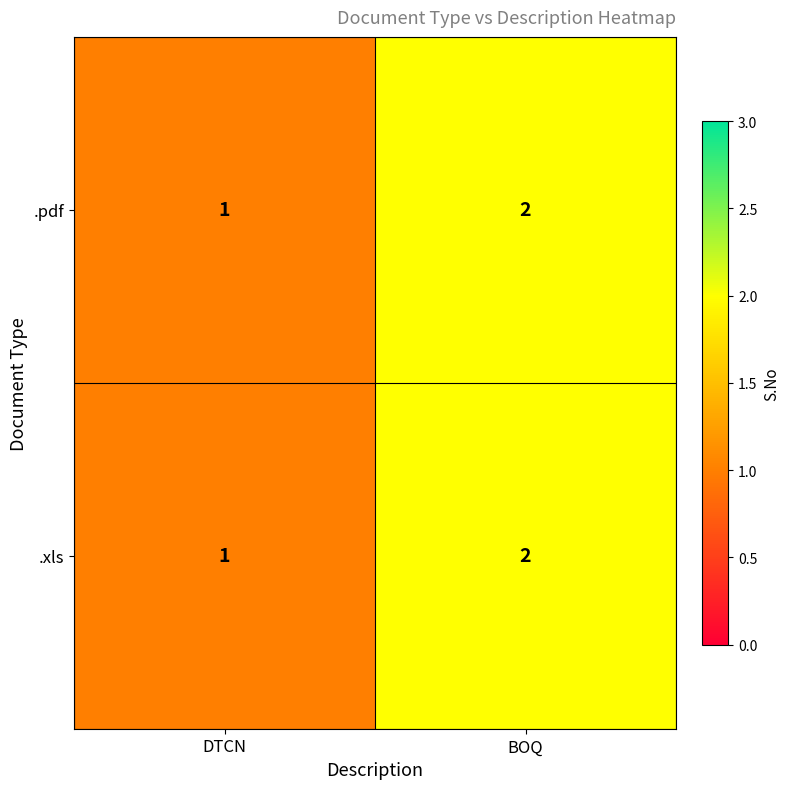

What is the sum of all .pdf values?

3